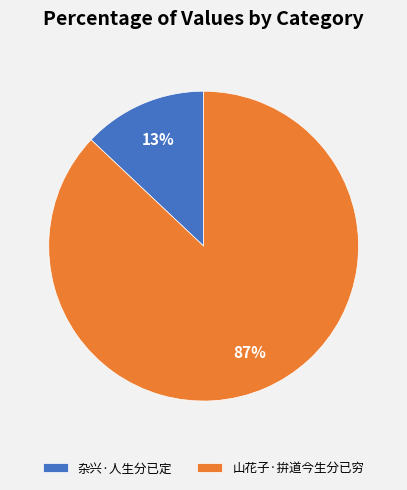

To the nearest percent, what is the average slice percentage?

50%